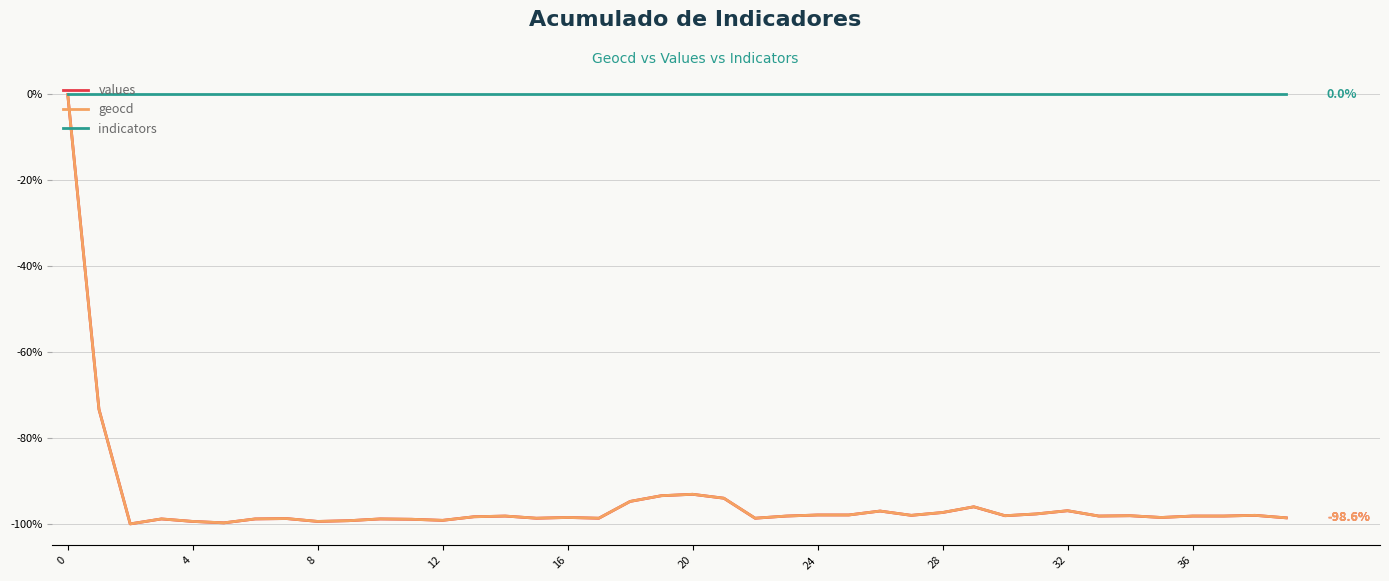

Which series has the largest total across all categories?

indicators